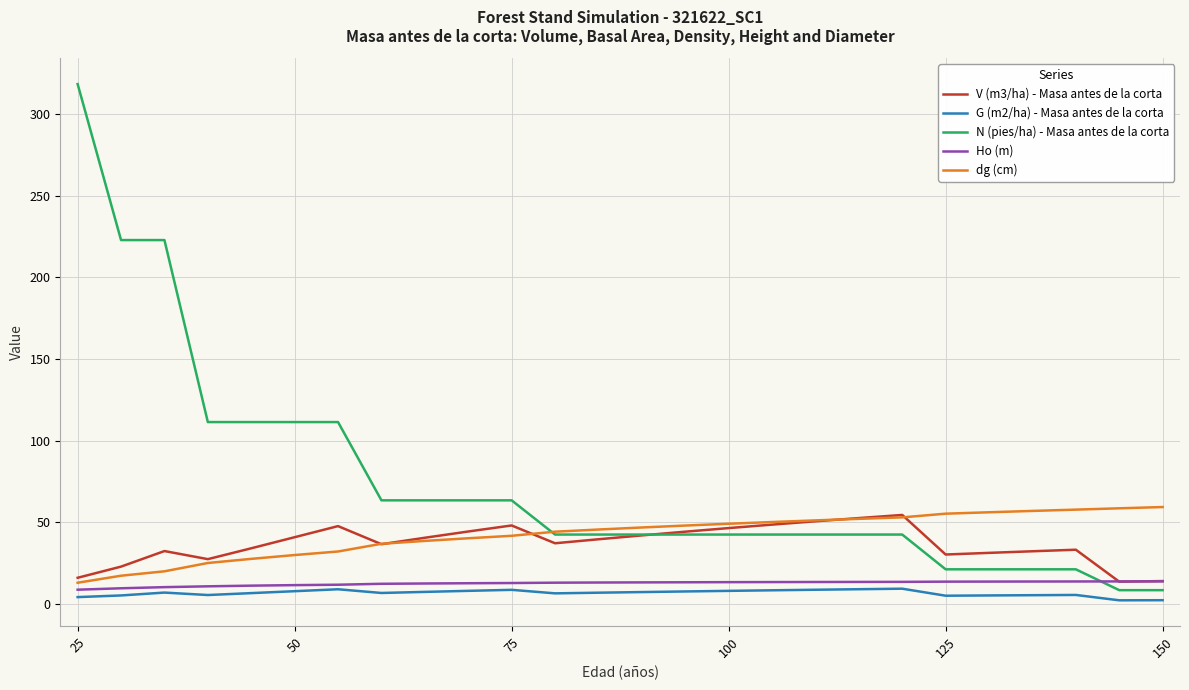

What is the difference between the maximum and minimum values in the dg (cm) series?

46.3